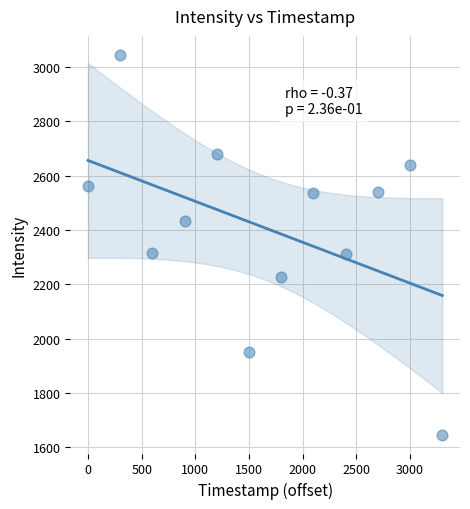

What is the average Y value?

2407.9